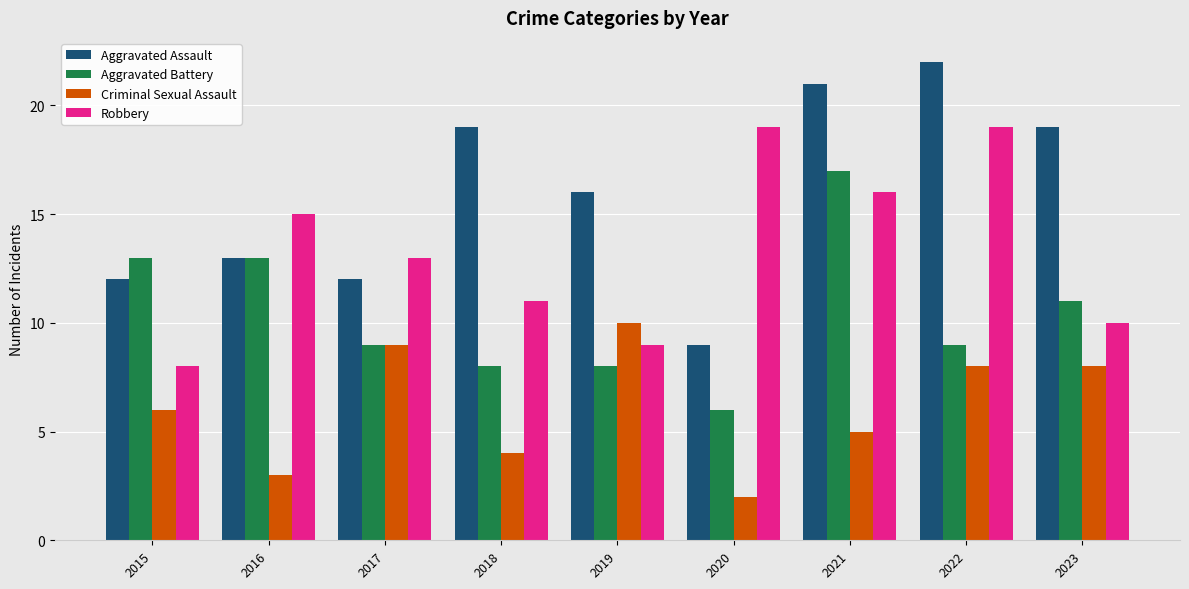

Where is Aggravated Assault nearest to the value 15?

2019